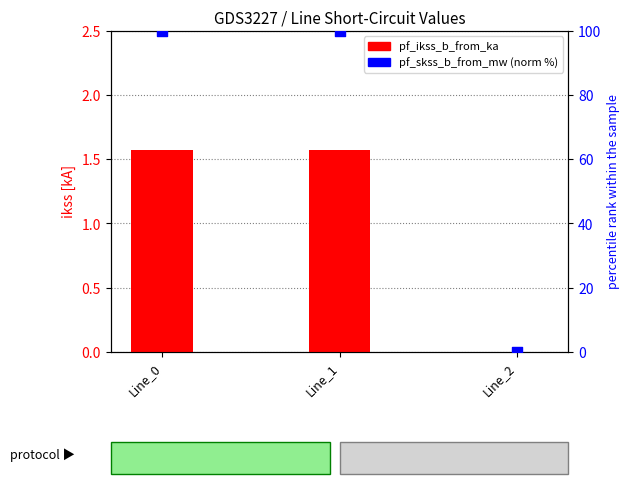

What are all the series names shown in the legend?

pf_ikss_b_from_ka, pf_skss_b_from_mw (normalized %)